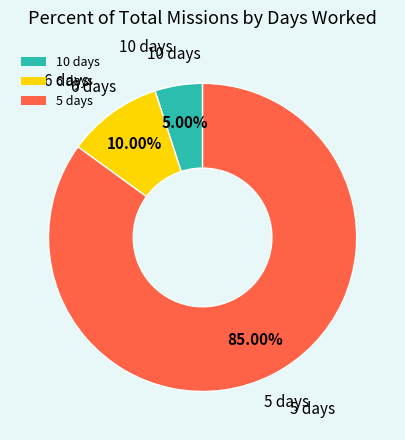

Combined, do 10 days and 5 days account for over 50%?

Yes